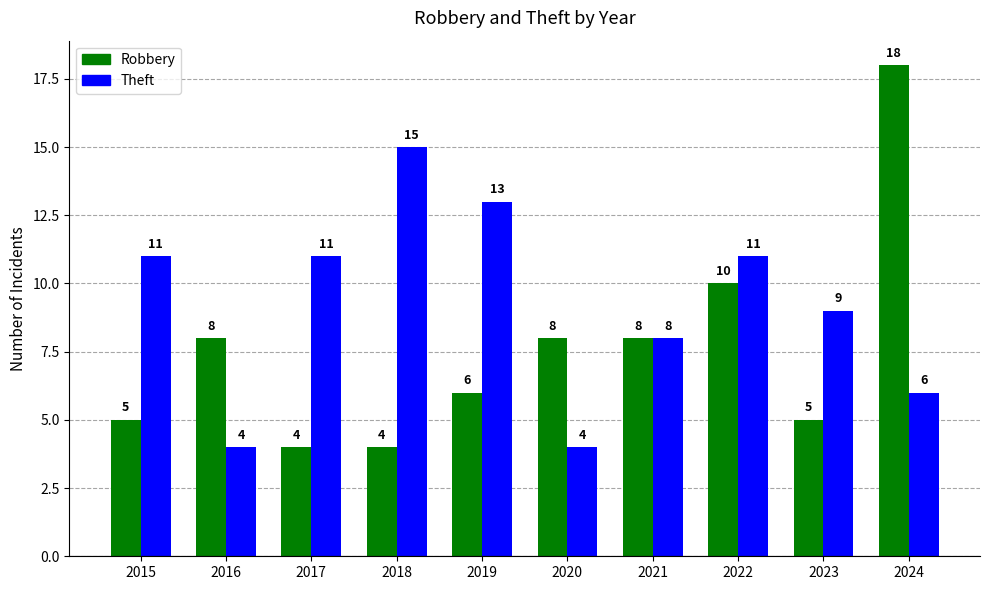

Reading right to left, extract all data points from this chart.

Robbery: 18	5	10	8	8	6	4	4	8	5
Theft: 6	9	11	8	4	13	15	11	4	11